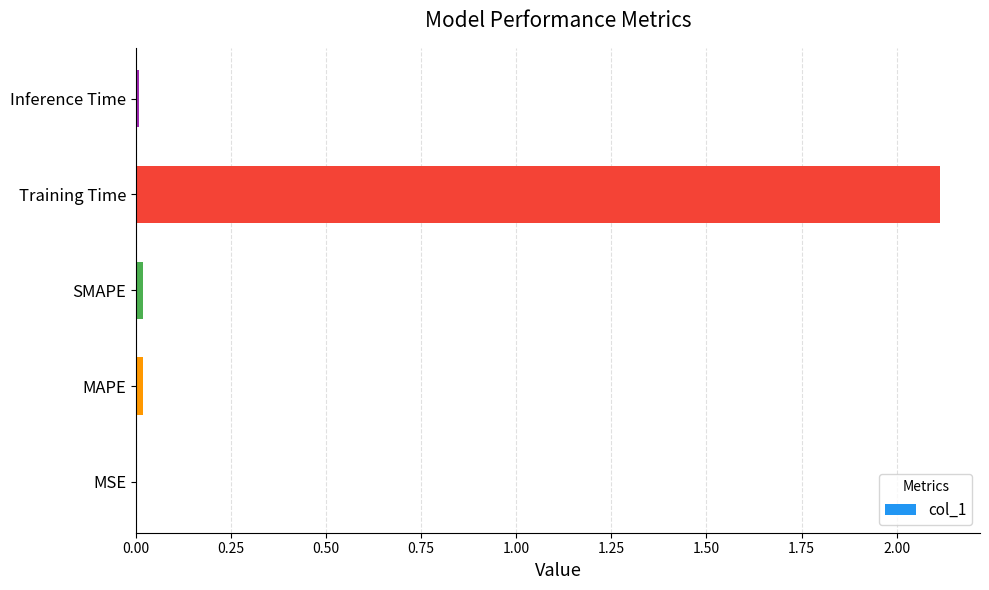

Which label corresponds to the largest value in the chart?

Training Time